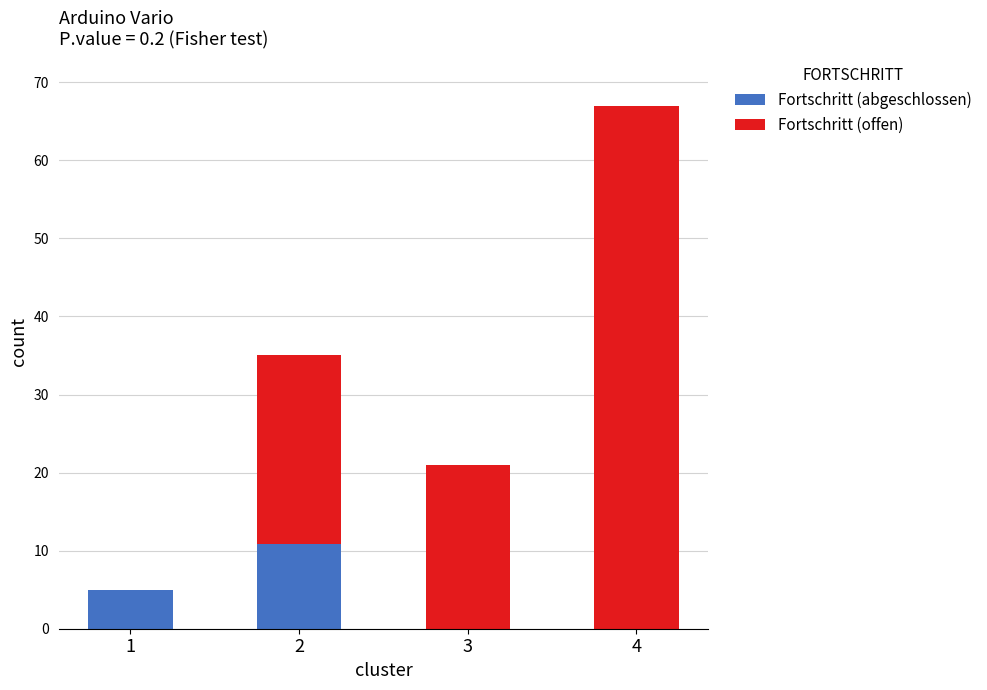

At which category is the sum across all series the highest?

4